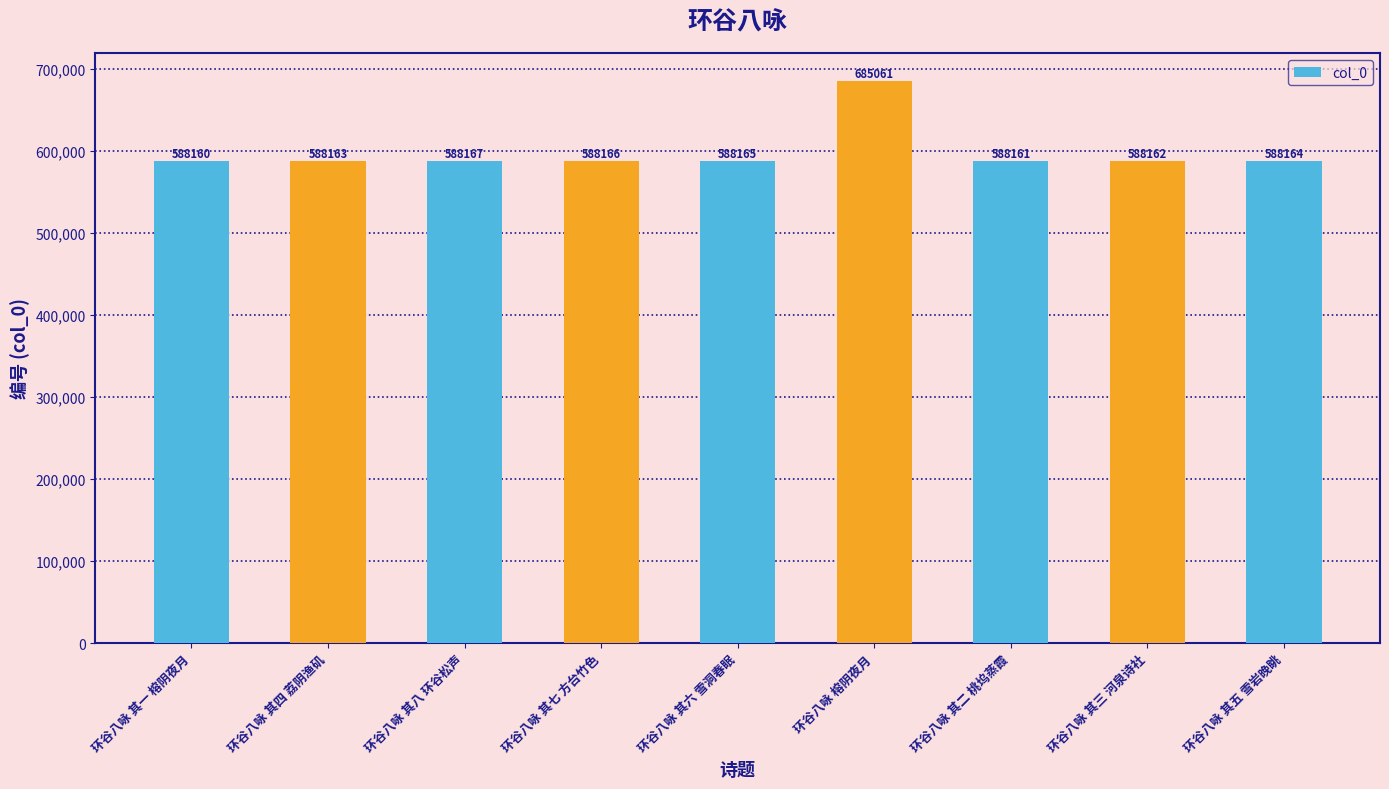

Is it true that the value at 环谷八咏 其二 桃坞蒸霞 is 588161?

True